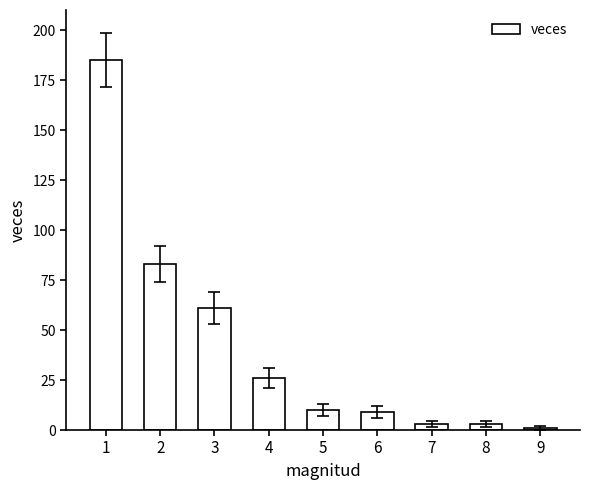

Reading left to right, what are all the values shown in this chart?

185	83	61	26	10	9	3	3	1